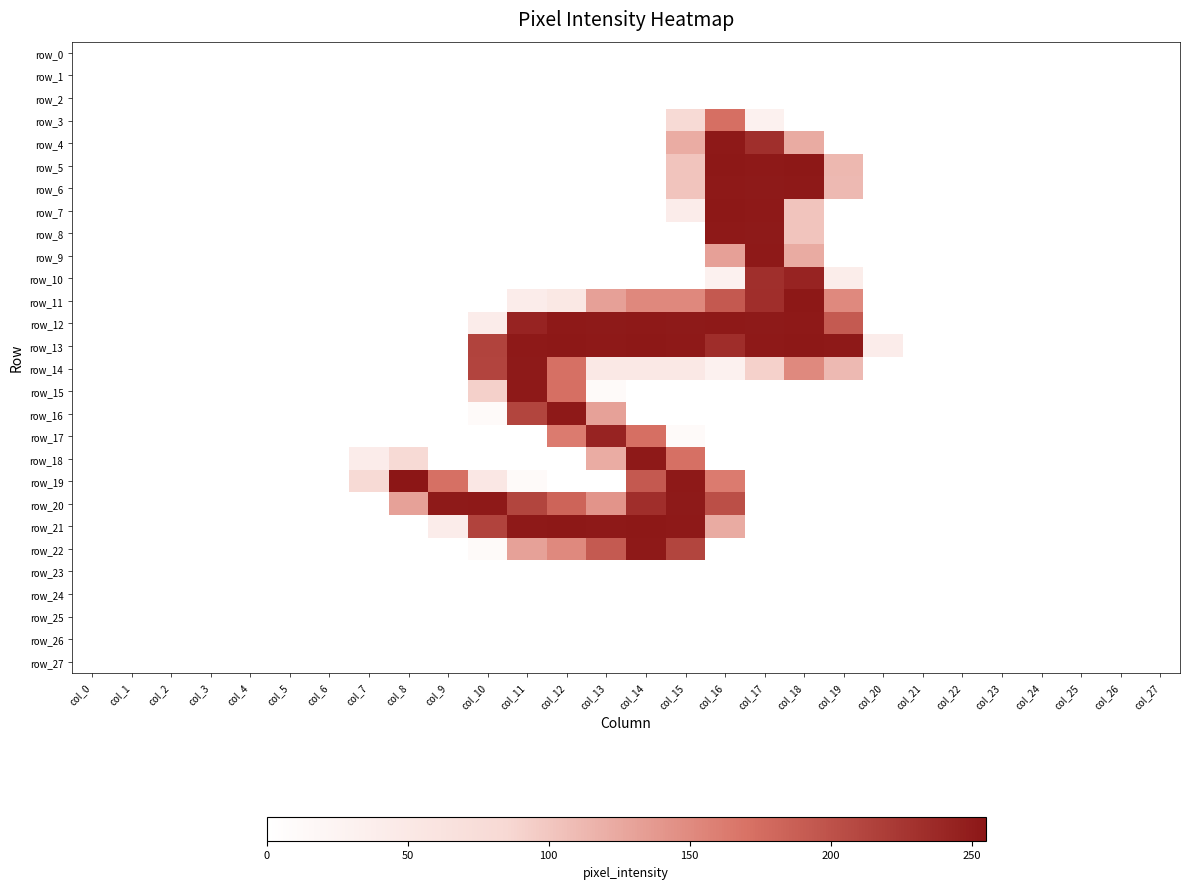

Reading left to right, what are all the values shown in this chart?

row_0: 0	0	0	0	0	0	0	0	0	0	0	0	0	0	0	0	0	0	0	0	0	0	0	0	0	0	0	0
row_1: 0	0	0	0	0	0	0	0	0	0	0	0	0	0	0	0	0	0	0	0	0	0	0	0	0	0	0	0
row_2: 0	0	0	0	0	0	0	0	0	0	0	0	0	0	0	0	0	0	0	0	0	0	0	0	0	0	0	0
row_3: 0	0	0	0	0	0	0	0	0	0	0	0	0	0	0	82	173	31	0	0	0	0	0	0	0	0	0	0
row_4: 0	0	0	0	0	0	0	0	0	0	0	0	0	0	0	122	253	232	123	0	0	0	0	0	0	0	0	0
row_5: 0	0	0	0	0	0	0	0	0	0	0	0	0	0	0	102	254	253	254	112	0	0	0	0	0	0	0	0
row_6: 0	0	0	0	0	0	0	0	0	0	0	0	0	0	0	102	253	252	253	111	0	0	0	0	0	0	0	0
row_7: 0	0	0	0	0	0	0	0	0	0	0	0	0	0	0	41	254	253	102	0	0	0	0	0	0	0	0	0
row_8: 0	0	0	0	0	0	0	0	0	0	0	0	0	0	0	0	253	252	102	0	0	0	0	0	0	0	0	0
row_9: 0	0	0	0	0	0	0	0	0	0	0	0	0	0	0	0	132	253	123	0	0	0	0	0	0	0	0	0
row_10: 0	0	0	0	0	0	0	0	0	0	0	0	0	0	0	0	31	232	243	40	0	0	0	0	0	0	0	0
row_11: 0	0	0	0	0	0	0	0	0	0	0	41	51	132	152	152	193	233	254	151	0	0	0	0	0	0	0	0
row_12: 0	0	0	0	0	0	0	0	0	0	41	243	253	252	253	252	253	252	253	192	0	0	0	0	0	0	0	0
row_13: 0	0	0	0	0	0	0	0	0	0	214	253	254	253	254	253	234	253	254	253	41	0	0	0	0	0	0	0
row_14: 0	0	0	0	0	0	0	0	0	0	213	252	172	50	50	50	30	91	151	111	0	0	0	0	0	0	0	0
row_15: 0	0	0	0	0	0	0	0	0	0	92	253	173	10	0	0	0	0	0	0	0	0	0	0	0	0	0	0
row_16: 0	0	0	0	0	0	0	0	0	0	10	212	253	131	0	0	0	0	0	0	0	0	0	0	0	0	0	0
row_17: 0	0	0	0	0	0	0	0	0	0	0	0	163	243	173	10	0	0	0	0	0	0	0	0	0	0	0	0
row_18: 0	0	0	0	0	0	0	41	82	0	0	0	0	122	253	172	0	0	0	0	0	0	0	0	0	0	0	0
row_19: 0	0	0	0	0	0	0	82	255	172	52	10	0	0	193	253	163	0	0	0	0	0	0	0	0	0	0	0
row_20: 0	0	0	0	0	0	0	0	131	252	253	212	183	142	233	252	203	0	0	0	0	0	0	0	0	0	0	0
row_21: 0	0	0	0	0	0	0	0	0	41	214	253	254	253	254	253	123	0	0	0	0	0	0	0	0	0	0	0
row_22: 0	0	0	0	0	0	0	0	0	0	10	131	151	192	253	212	0	0	0	0	0	0	0	0	0	0	0	0
row_23: 0	0	0	0	0	0	0	0	0	0	0	0	0	0	0	0	0	0	0	0	0	0	0	0	0	0	0	0
row_24: 0	0	0	0	0	0	0	0	0	0	0	0	0	0	0	0	0	0	0	0	0	0	0	0	0	0	0	0
row_25: 0	0	0	0	0	0	0	0	0	0	0	0	0	0	0	0	0	0	0	0	0	0	0	0	0	0	0	0
row_26: 0	0	0	0	0	0	0	0	0	0	0	0	0	0	0	0	0	0	0	0	0	0	0	0	0	0	0	0
row_27: 0	0	0	0	0	0	0	0	0	0	0	0	0	0	0	0	0	0	0	0	0	0	0	0	0	0	0	0